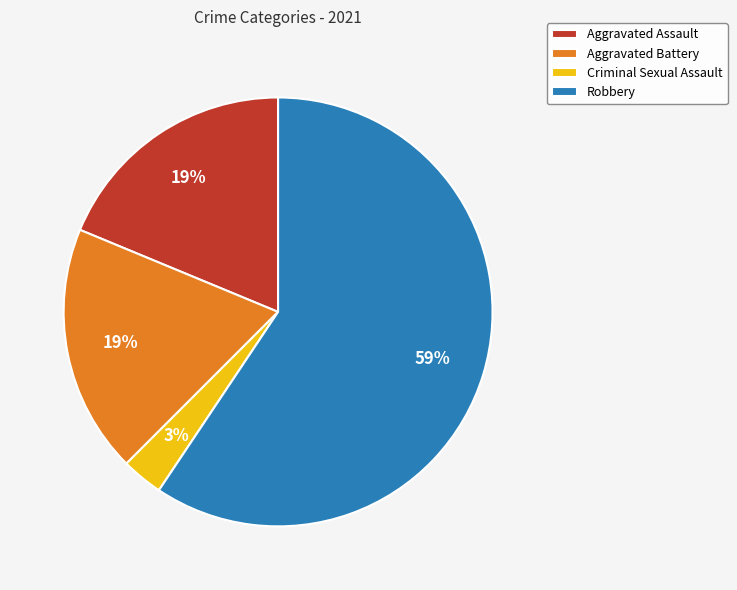

Which slice is the largest?

Robbery